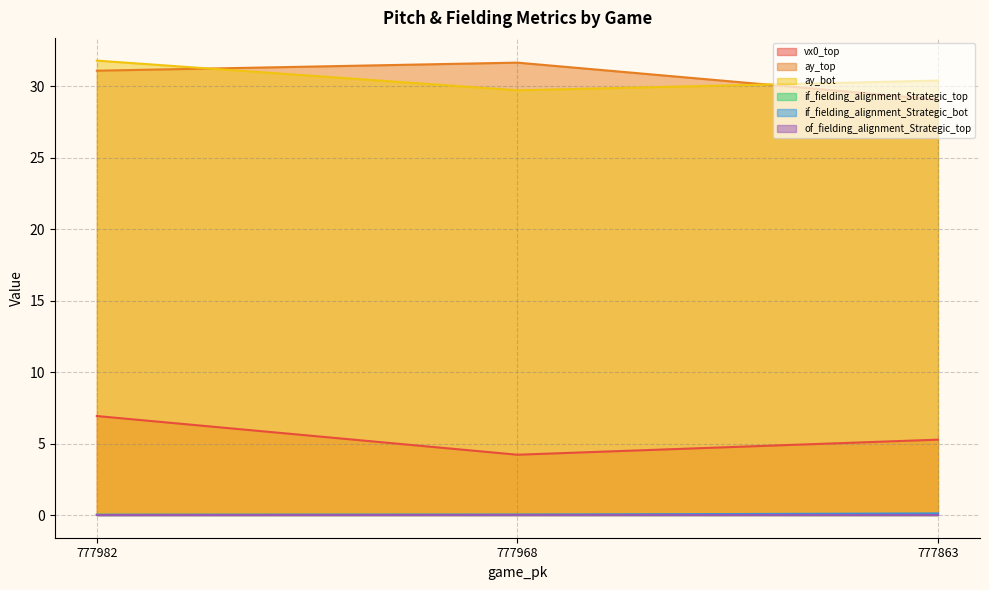

What is the approximate value of vx0_top at 777968?

4.2